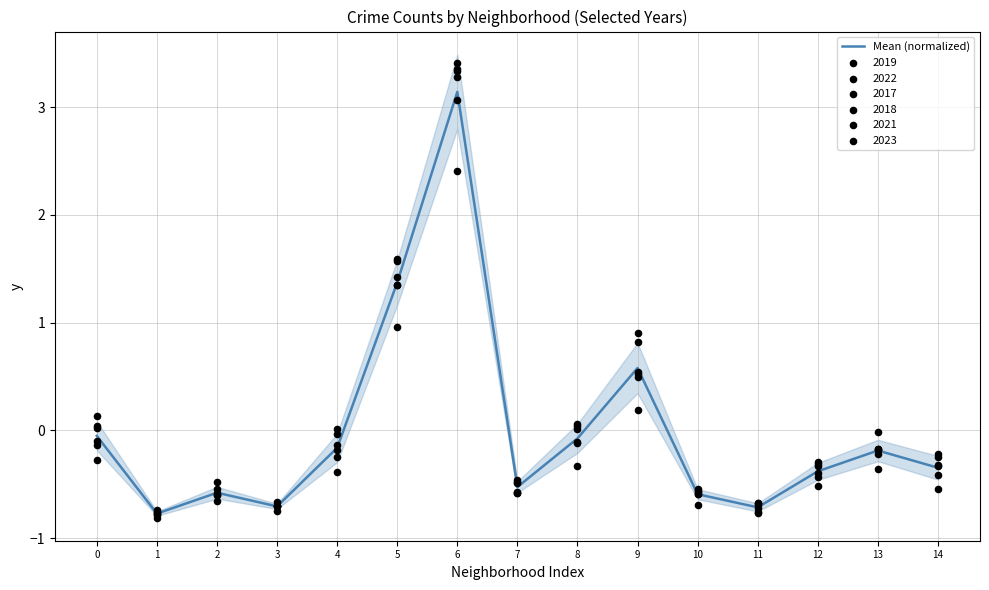

What is the change in value from 1 to 4?

+0.6